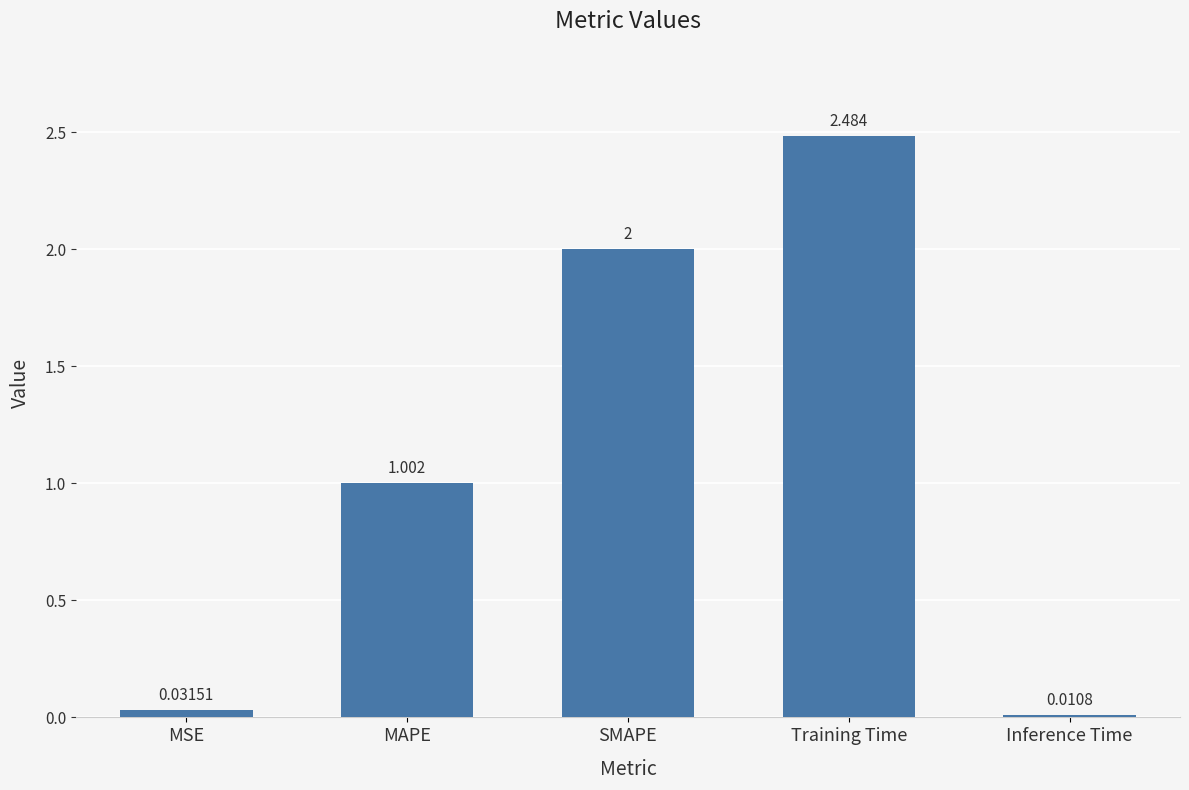

What is the label of the 4th bar from the left?

Training Time